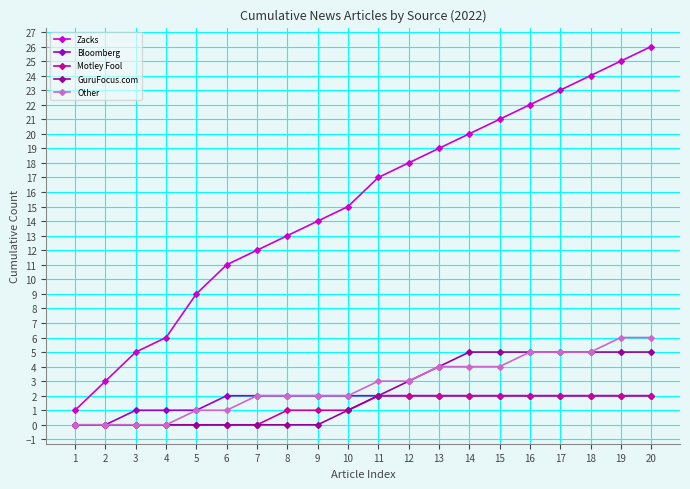

What is the sum of all Motley Fool values?

23